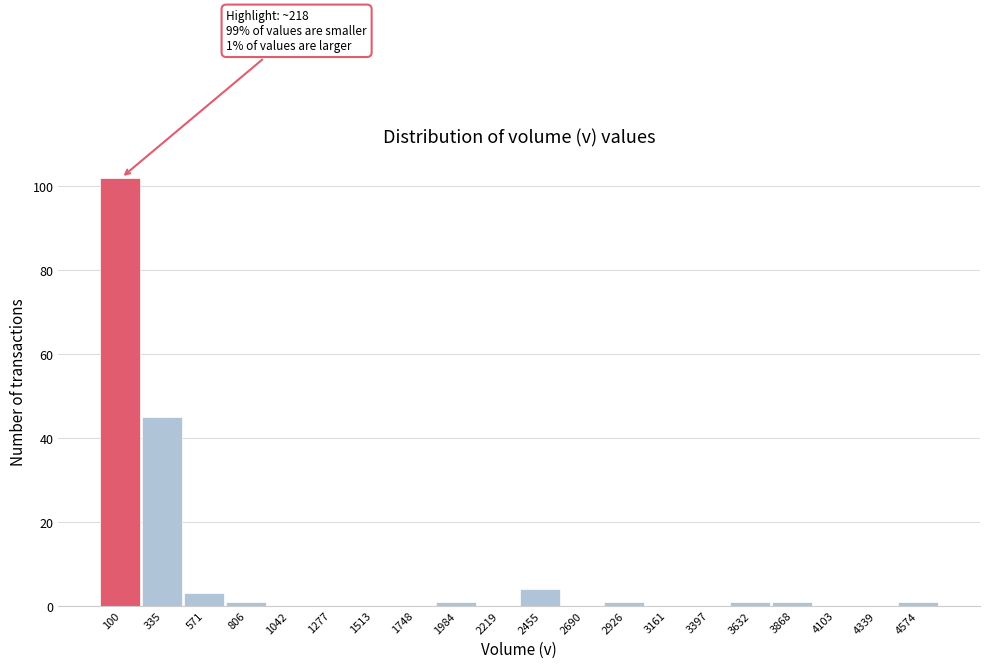

Reading right to left, what are all the values shown in this chart?

4574=1	4339=0	4103=0	3868=1	3632=1	3397=0	3161=0	2926=1	2690=0	2455=4	2219=0	1984=1	1748=0	1513=0	1277=0	1042=0	806=1	571=3	335=45	100=102